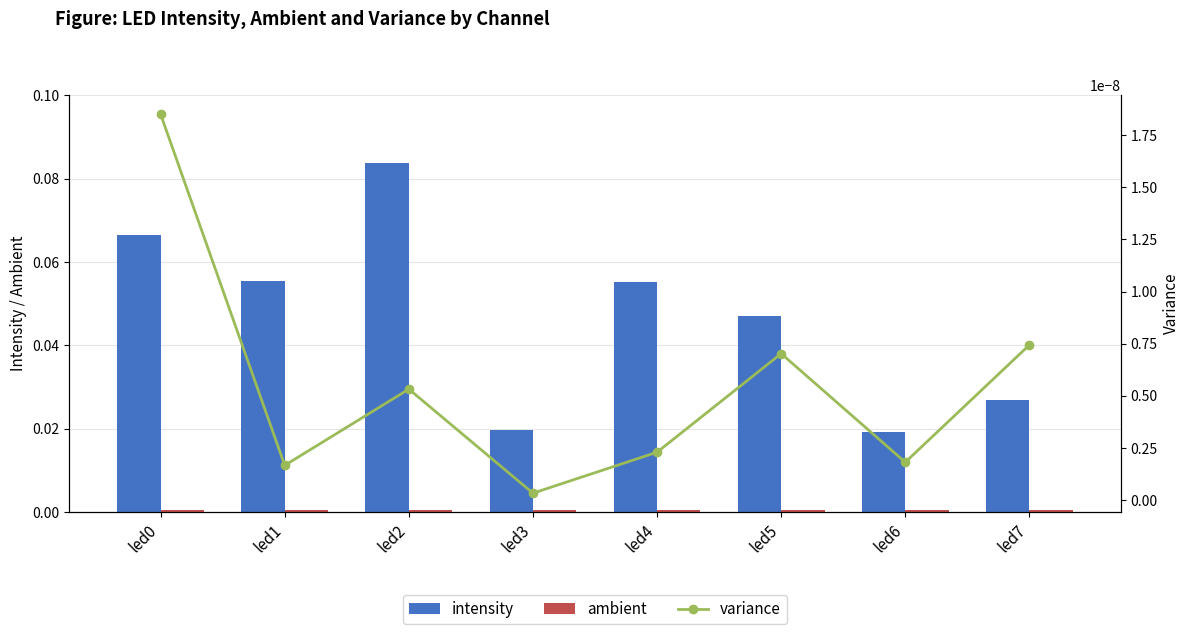

Which category has the highest value in the ambient series?

led6